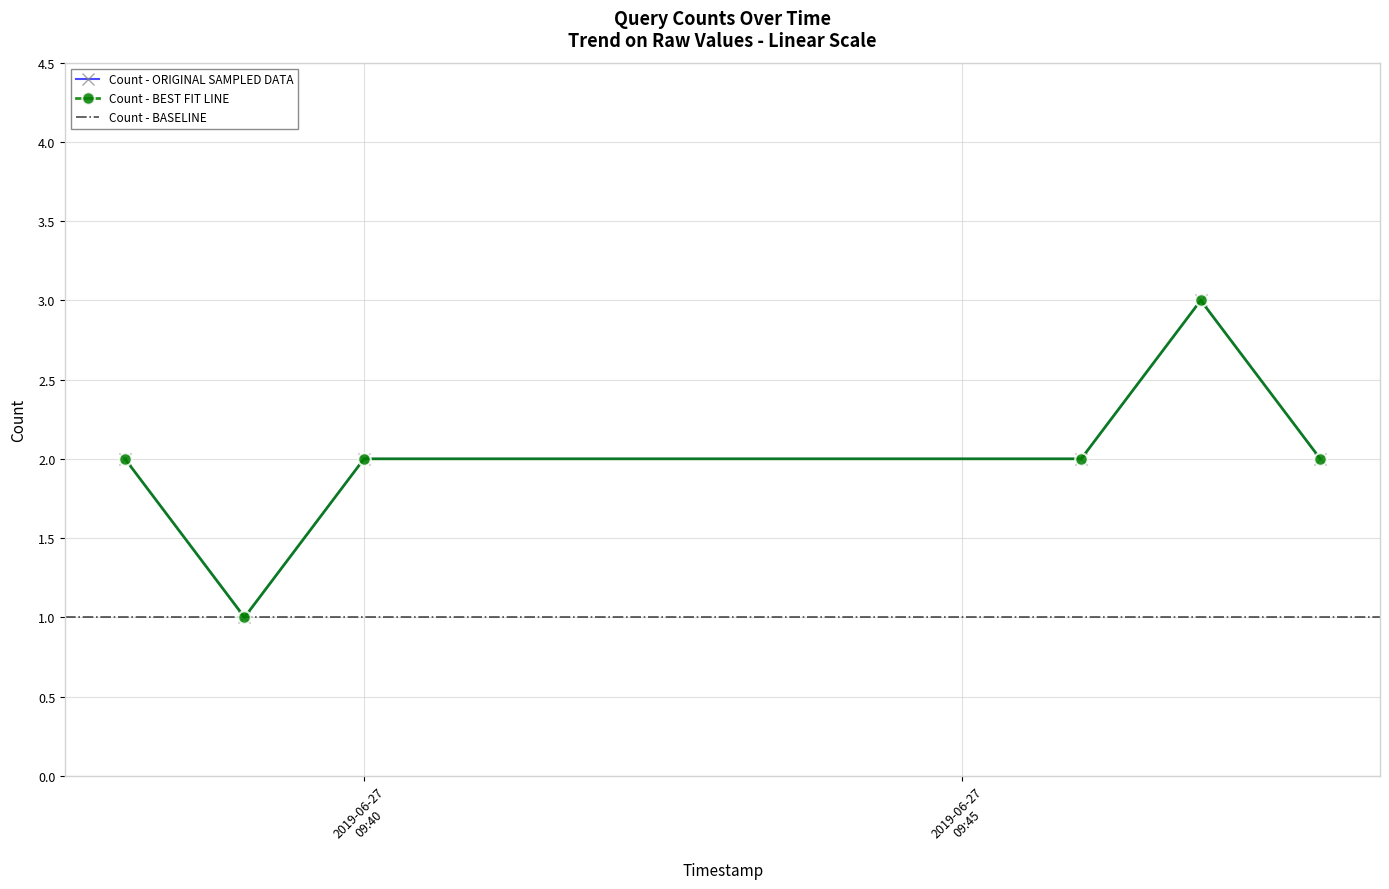

At which category does the data reach its first local valley?

2019-06-27 09:39:00